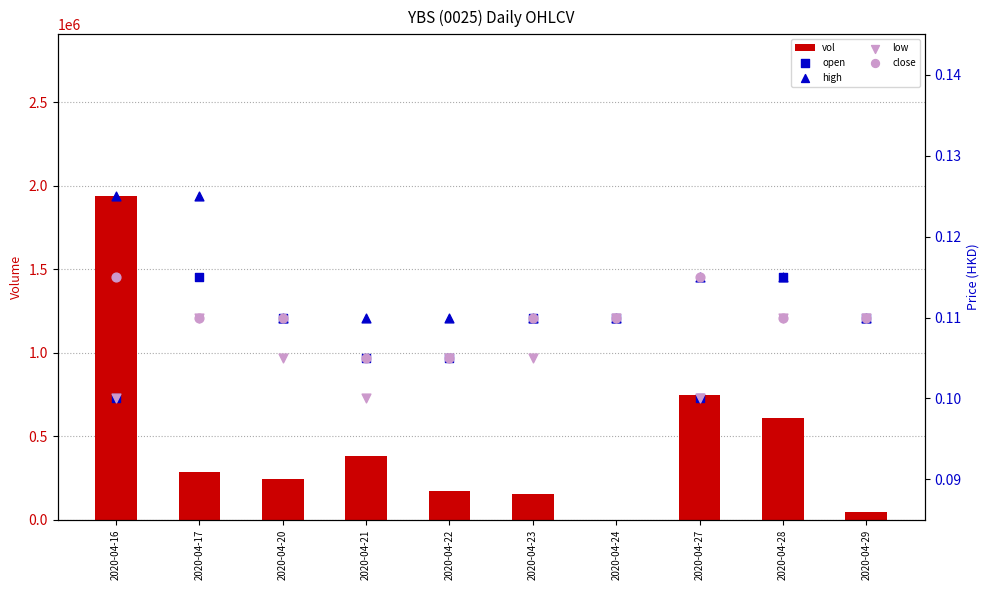

Is the value of low at 2020-04-16 greater than the value of open at 2020-04-29?

No